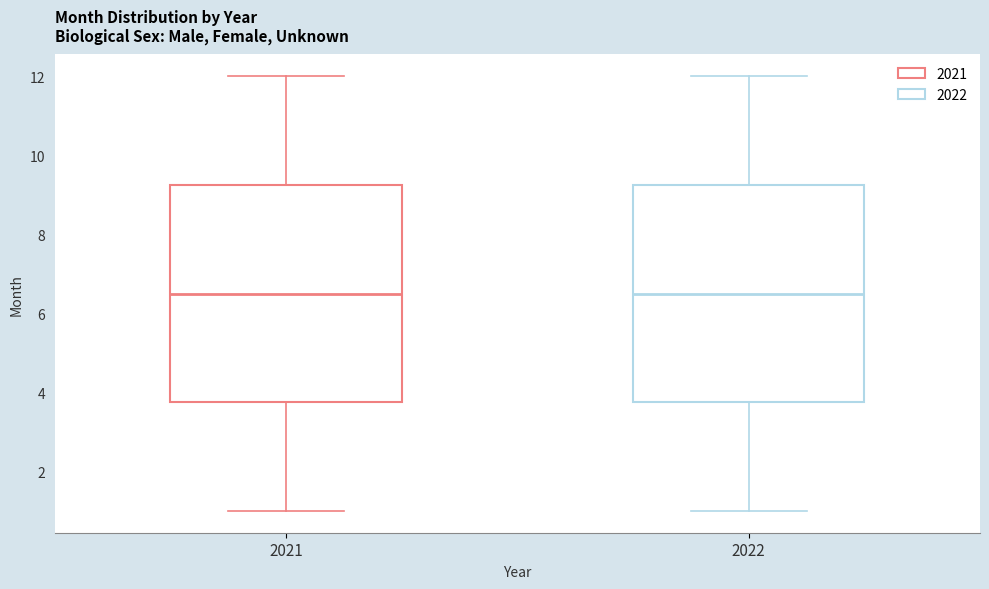

Where does the lower whisker of the box at x = 2022 end on the y-axis? The values are not printed on the chart, so give them approximately, as read against the axis.

1.0